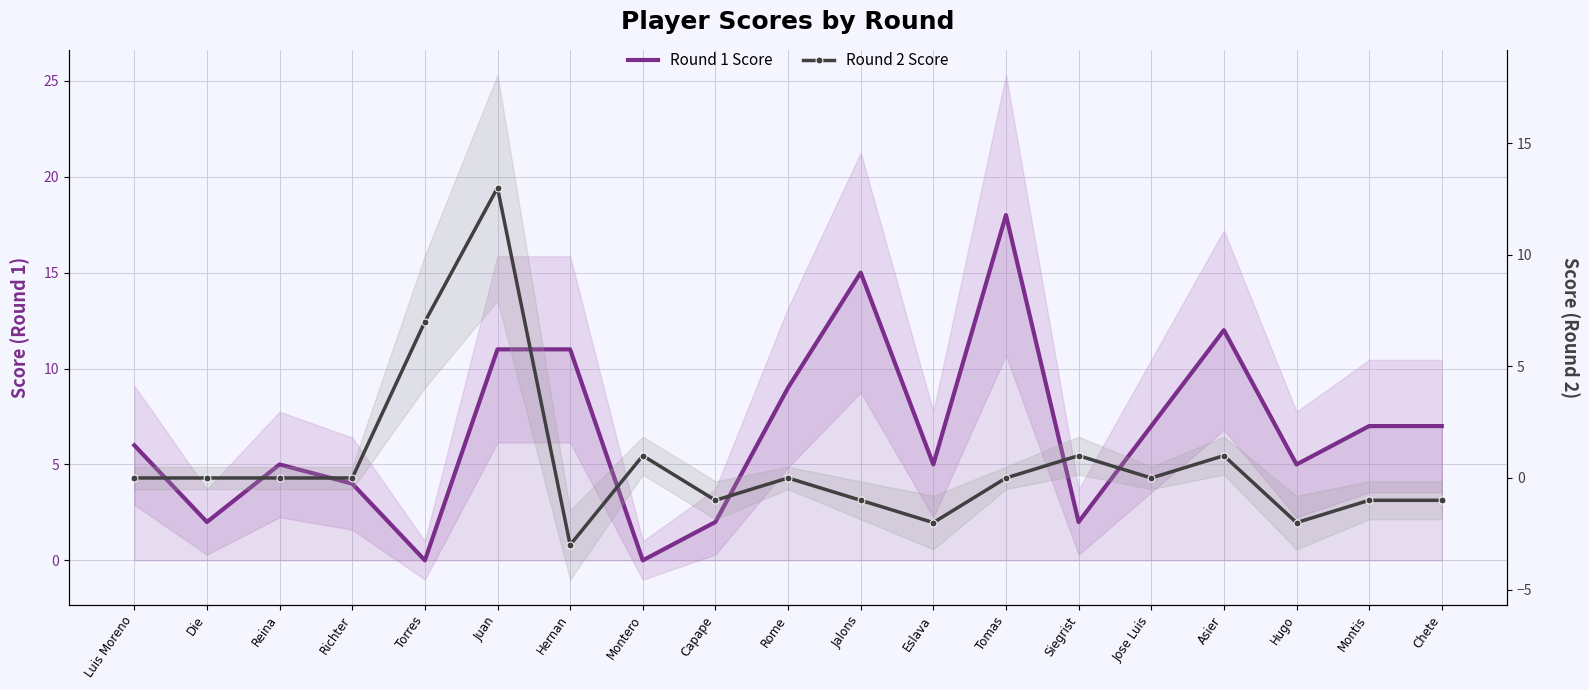

How many lines are shown in the chart?

2